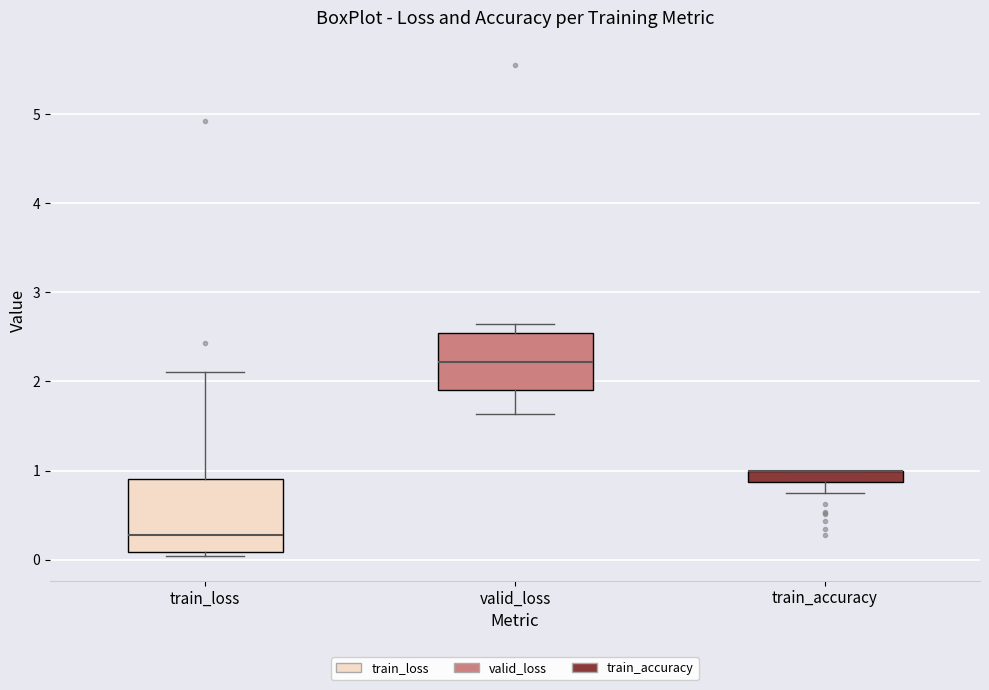

Which box is the tallest, from its lower edge to its upper edge?

train_loss